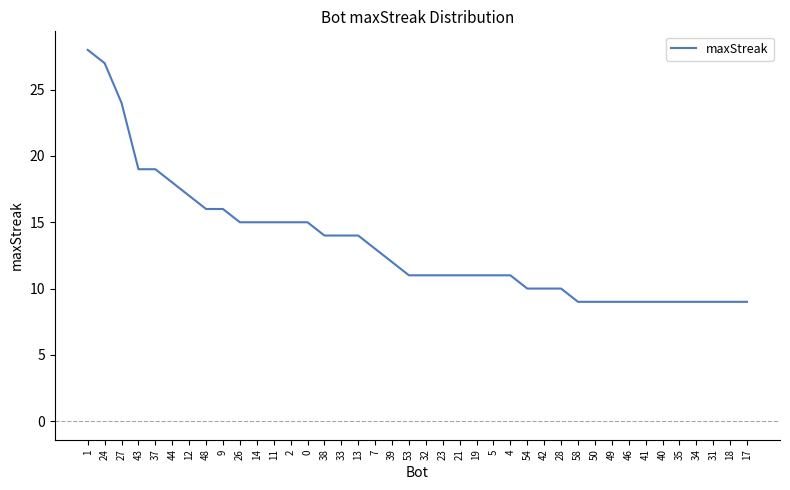

What is the ratio of the value at 32 to the value at 50?

1.2